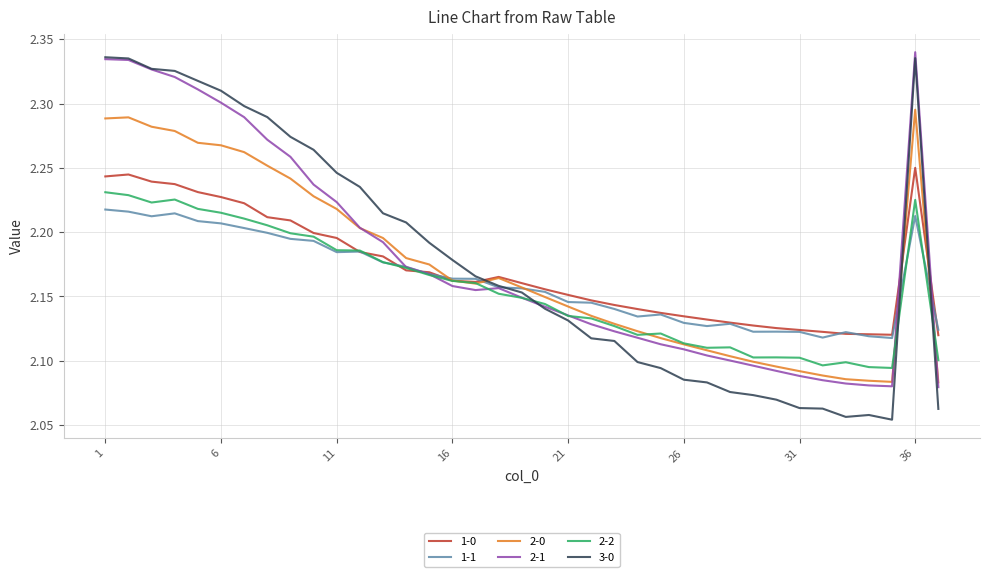

After their last crossing, which series has the higher values: 2-2 or 2-1?

2-2